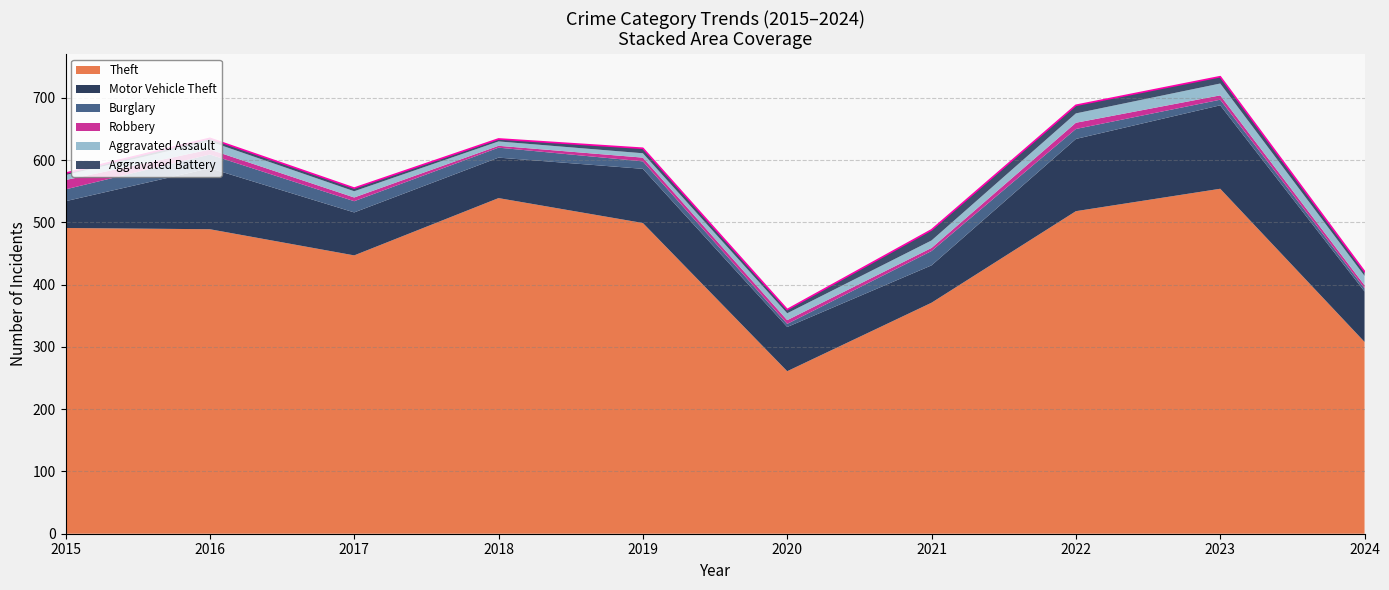

True or false: Motor Vehicle Theft has a value of 110 at 2020.

False